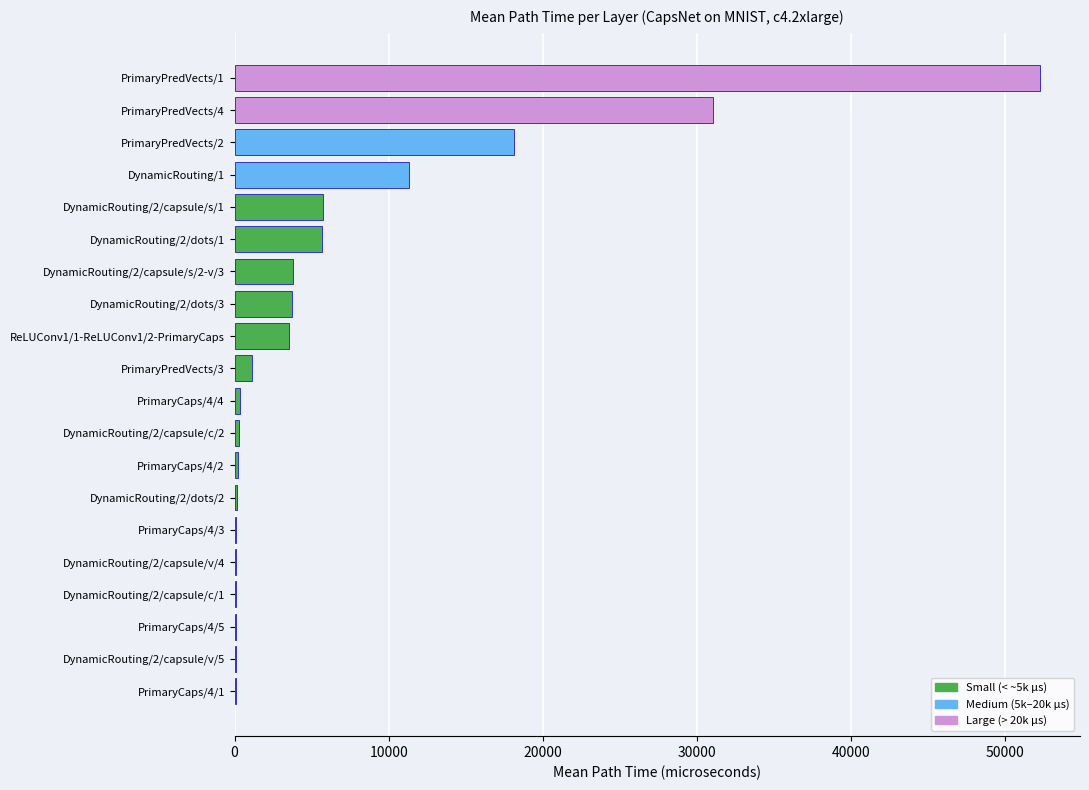

At which category does the chart reach its peak across all series?

PrimaryPredVects/1